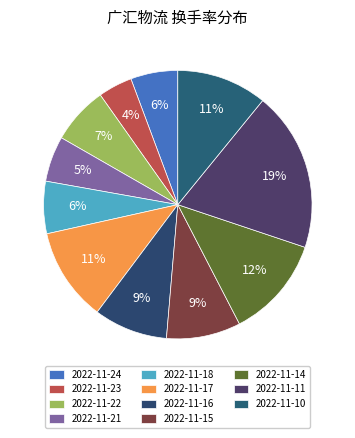

True or false: 2022-11-14 accounts for 12% of the total.

True